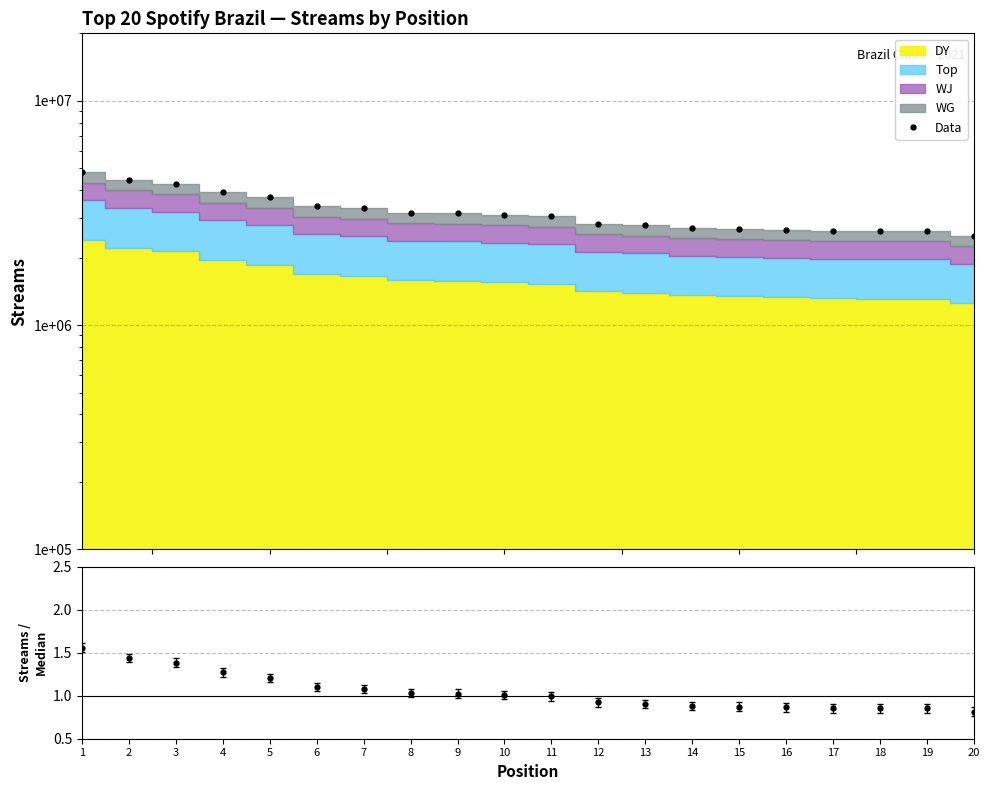

What is the value of the Data point at the 10th from the left?

3101049.0